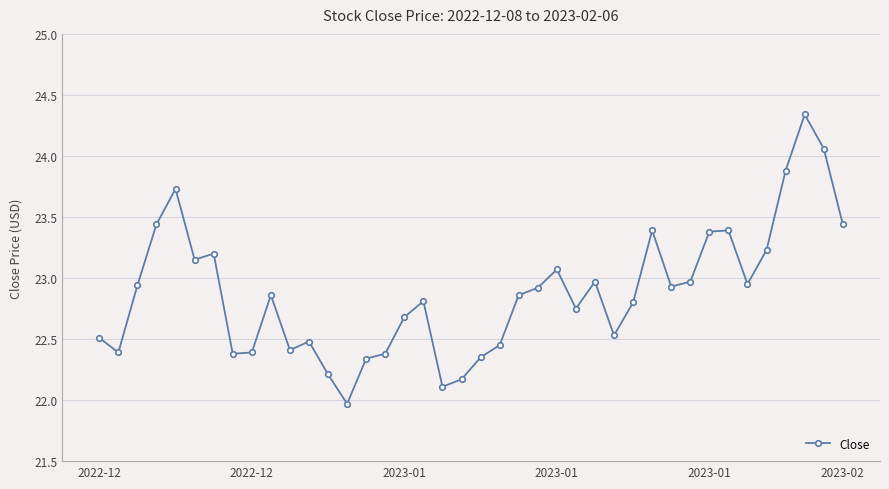

True or false: the data has more than 0 interior local peaks.

True